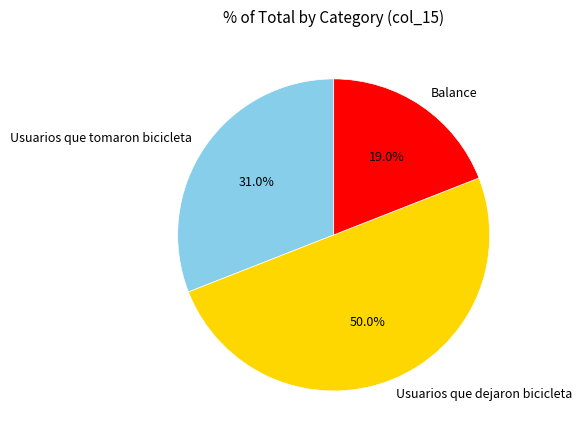

Is it true that Usuarios que tomaron bicicleta is 39% of the pie?

False